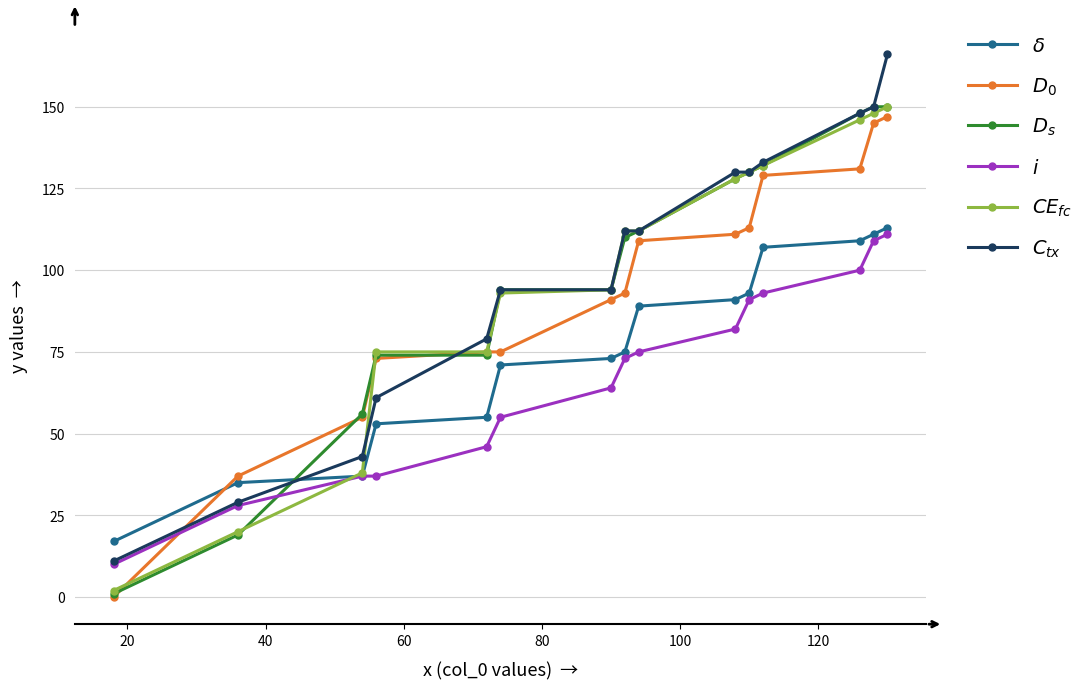

What is the maximum value shown in the chart?

166